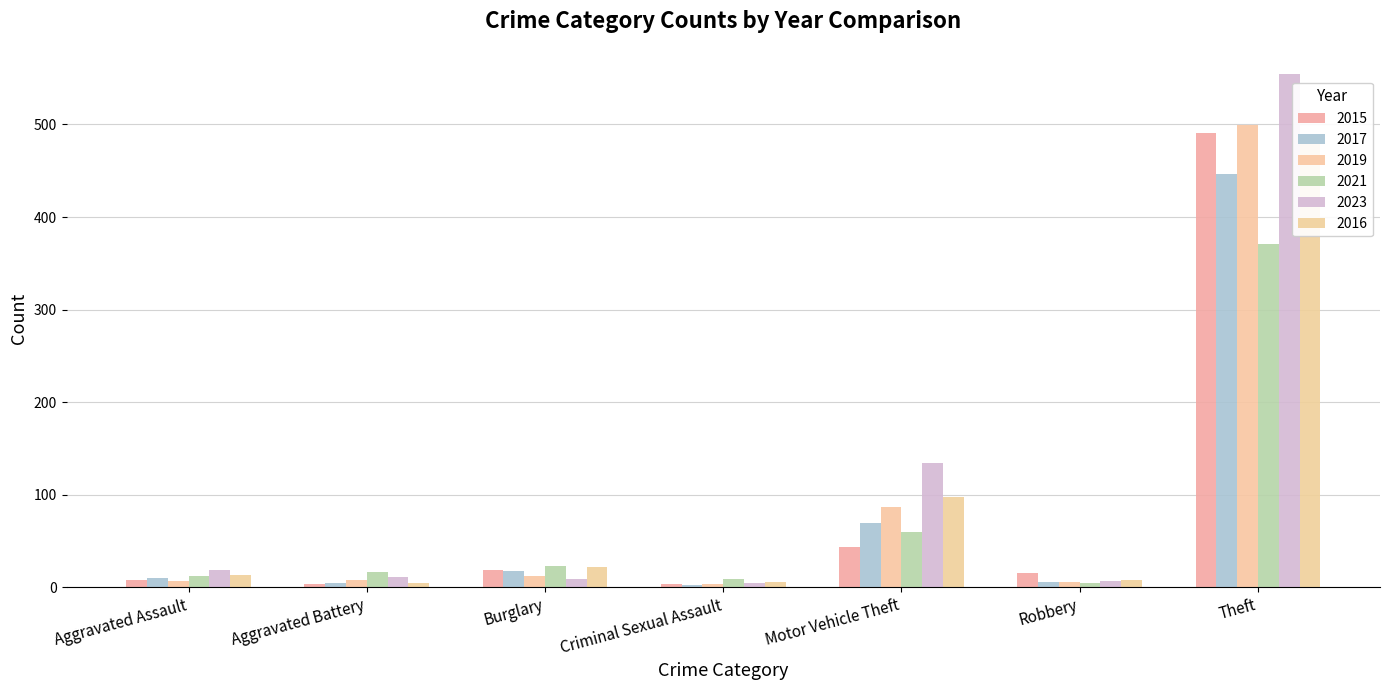

What is the total value across all series at Robbery?

47